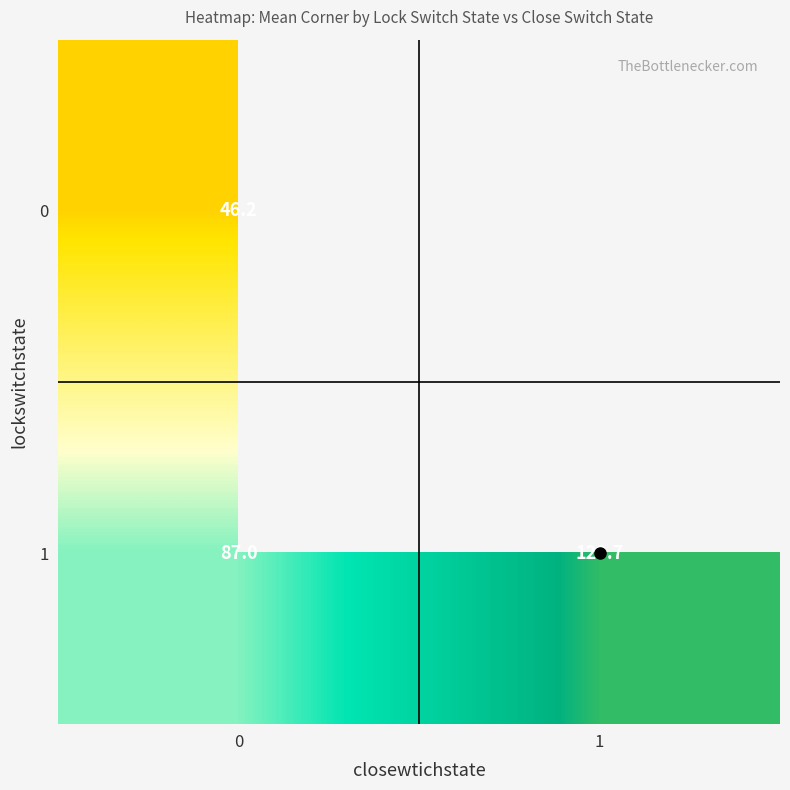

Which series has the largest range (max minus min)?

1